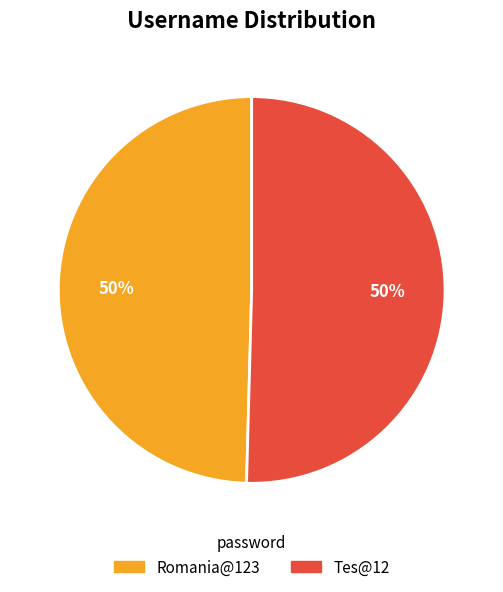

How many segments does this pie chart have?

2